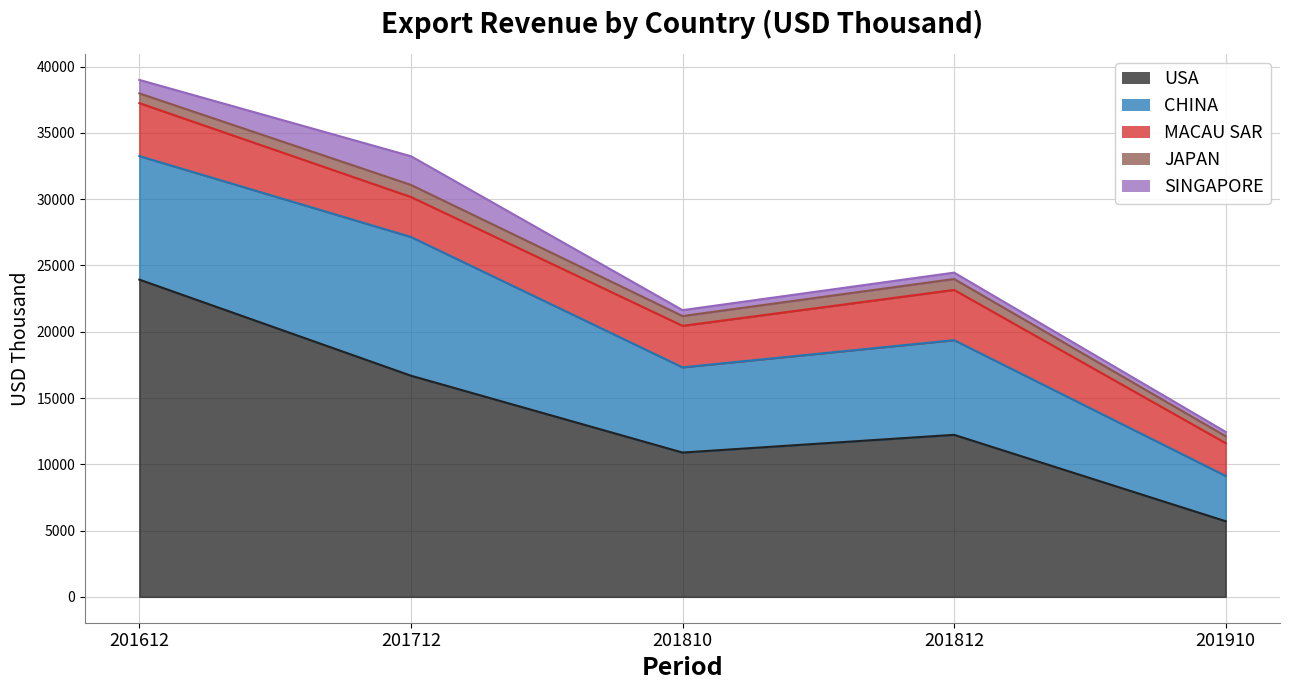

Which series has the widest spread of values?

USA